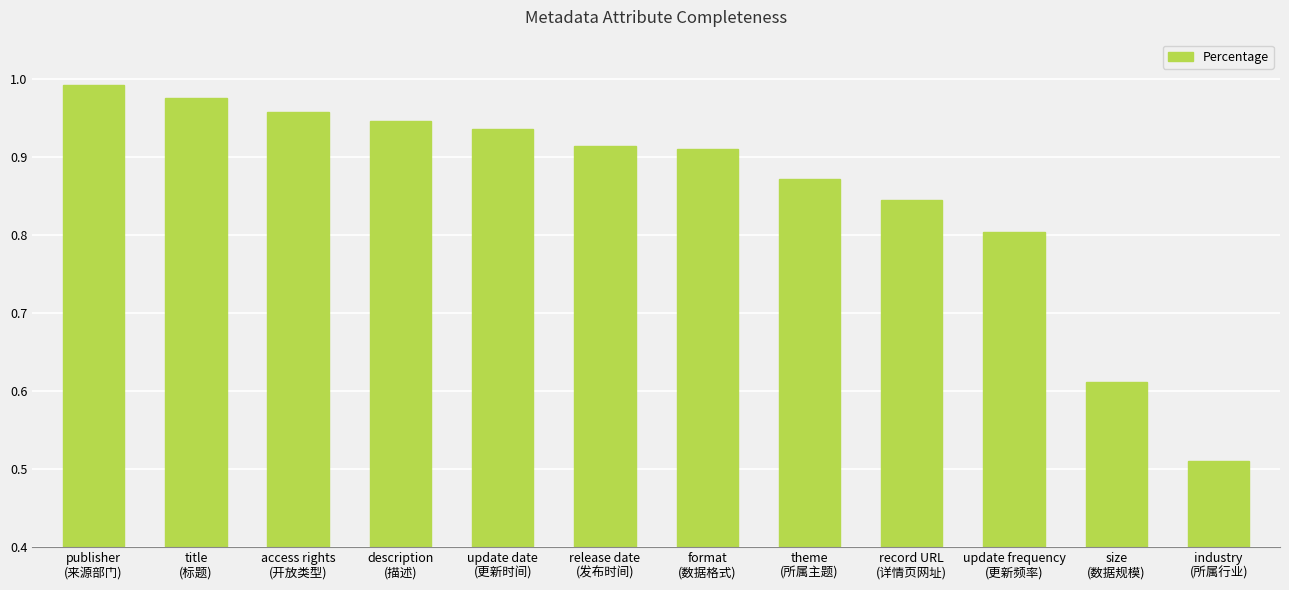

Where is the data nearest to the value 0?

industry
(所属行业)